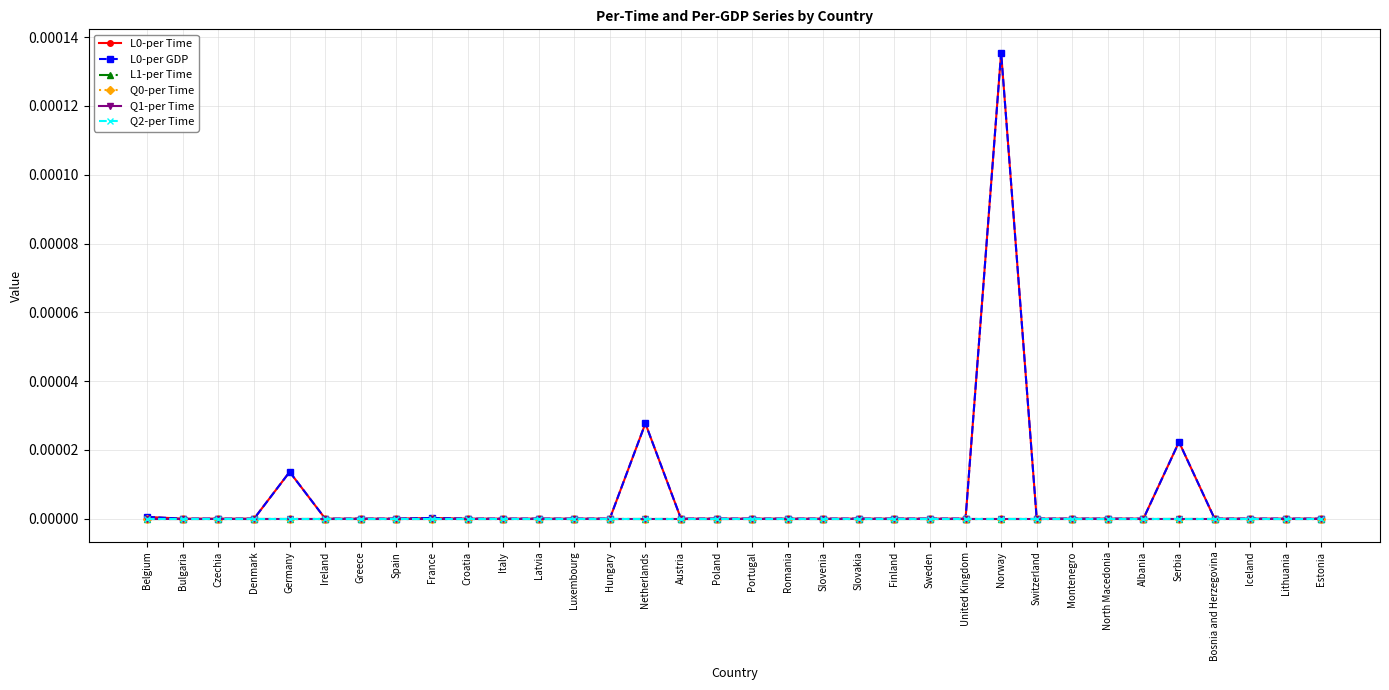

Does the chart have visible grid lines?

Yes